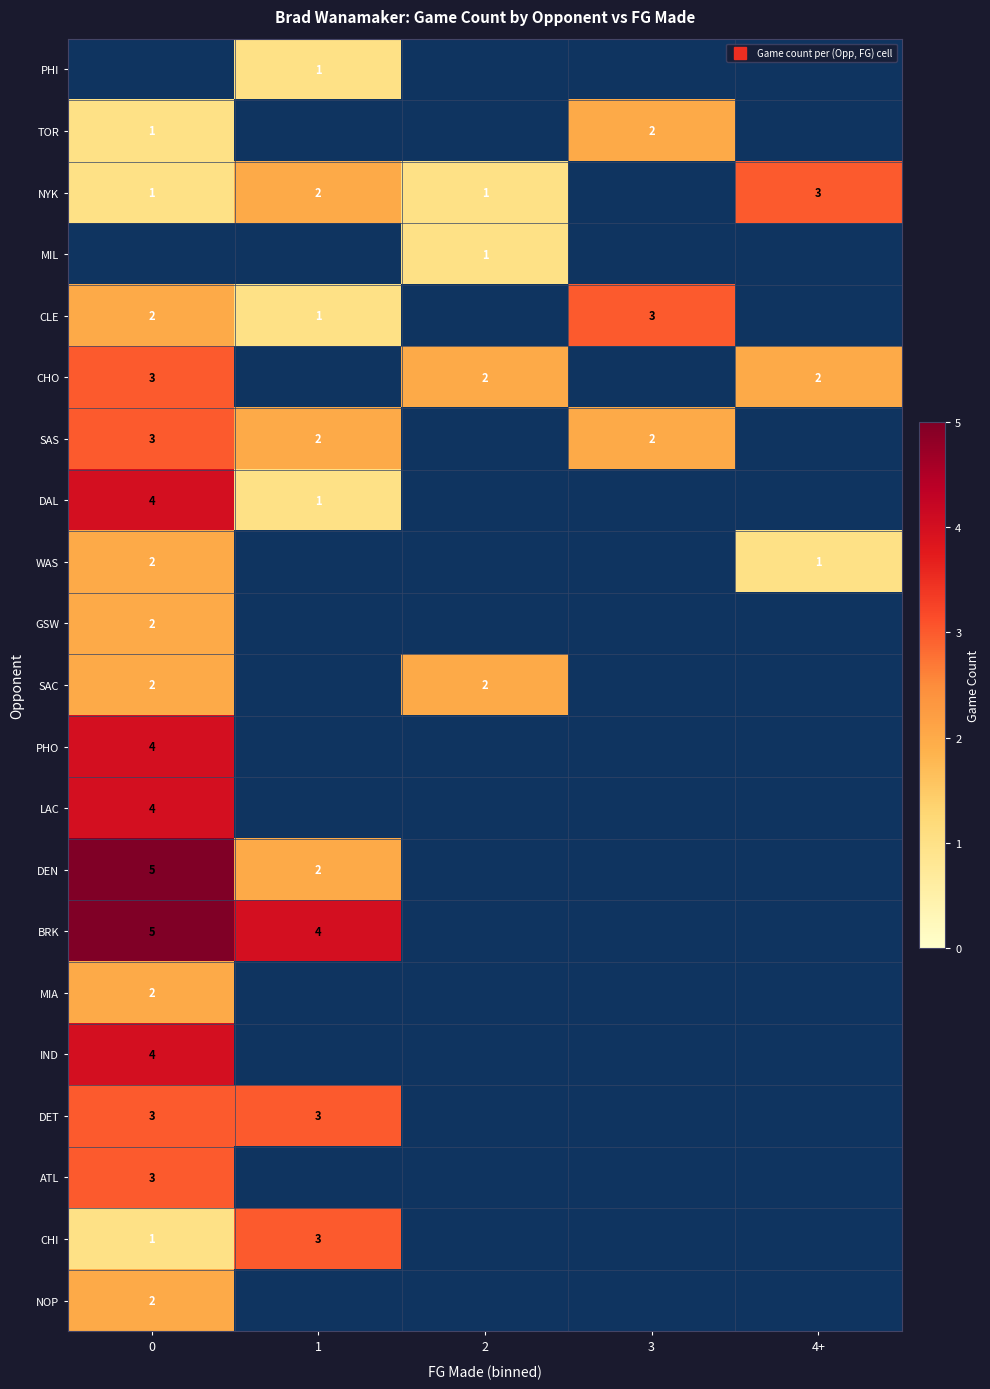

What is the smallest value displayed?

1.0